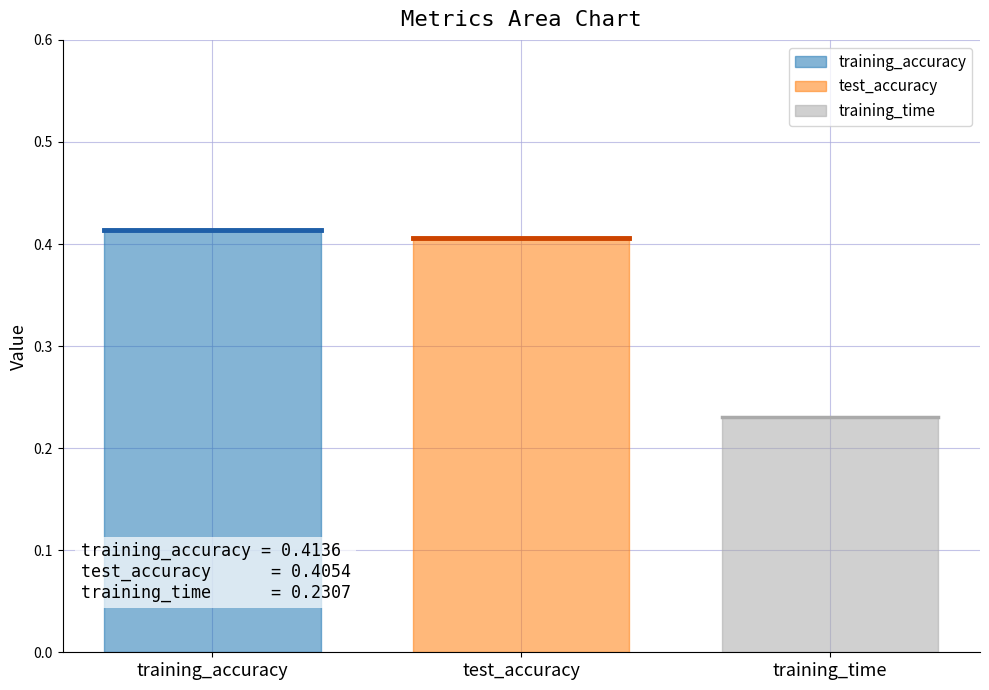

What is the minimum value for training_accuracy (bold)?

0.4